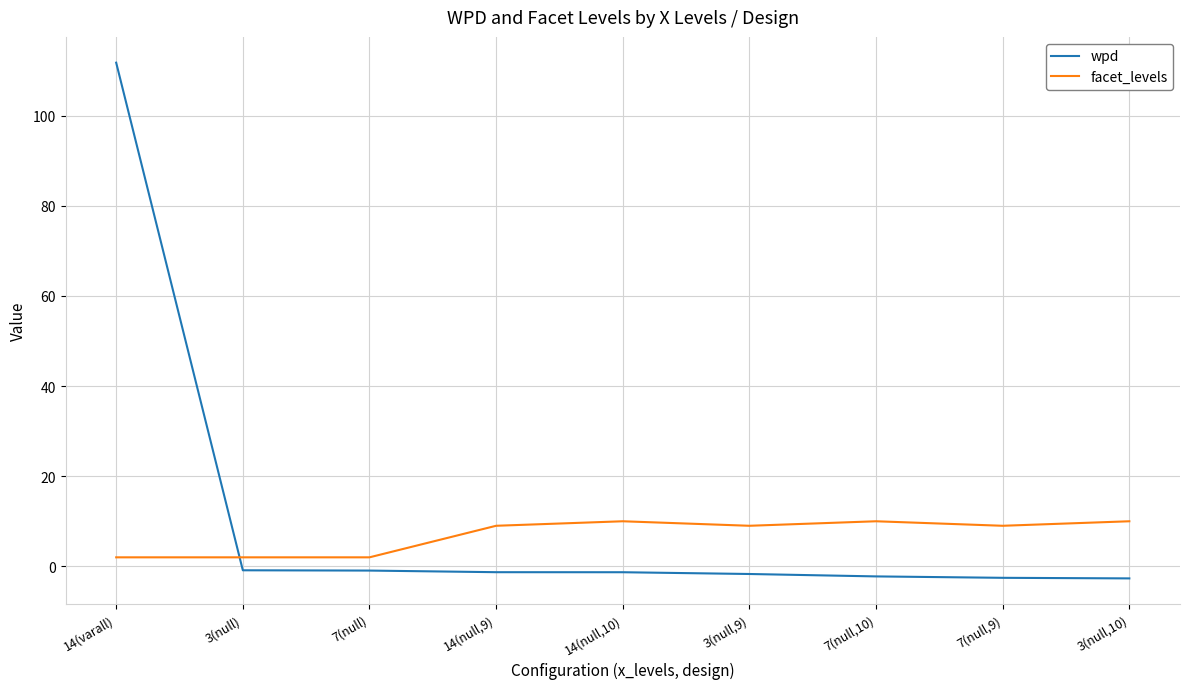

List the series in order of their peak value, lowest first.

facet_levels, wpd